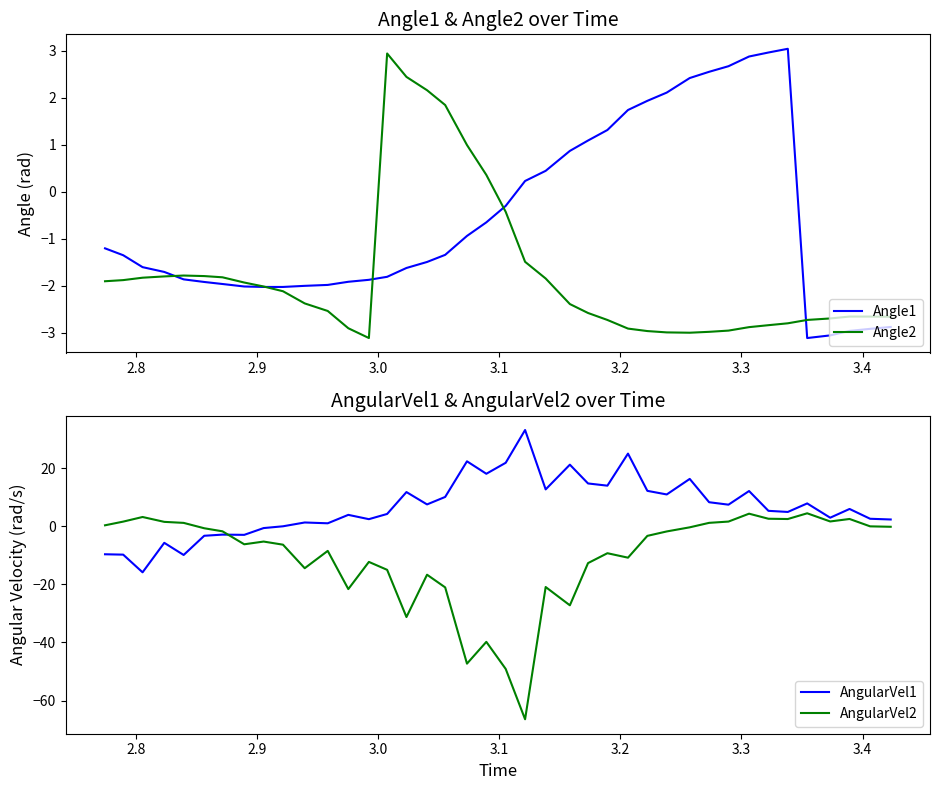

What is the maximum value for Angle2?

2.9